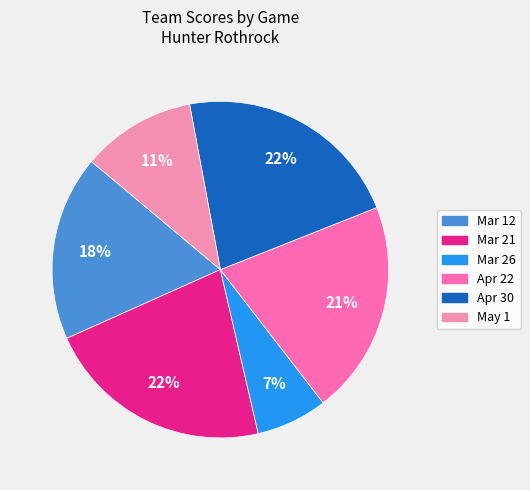

Count the number of slices in the pie.

6